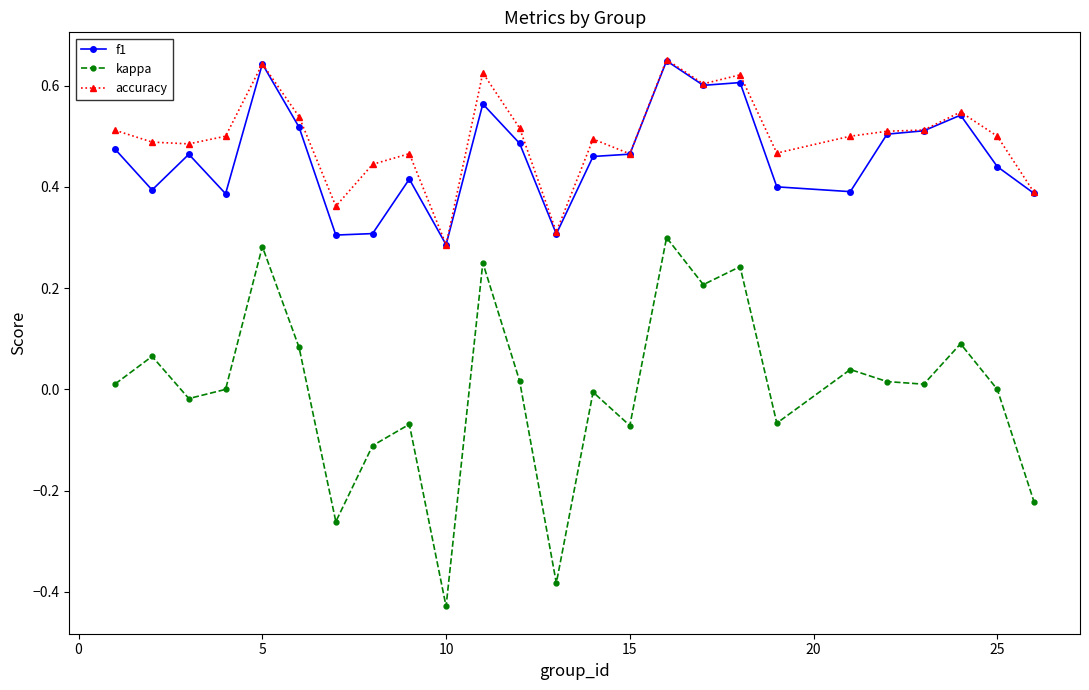

True or false: kappa and f1 intersect in this chart.

False